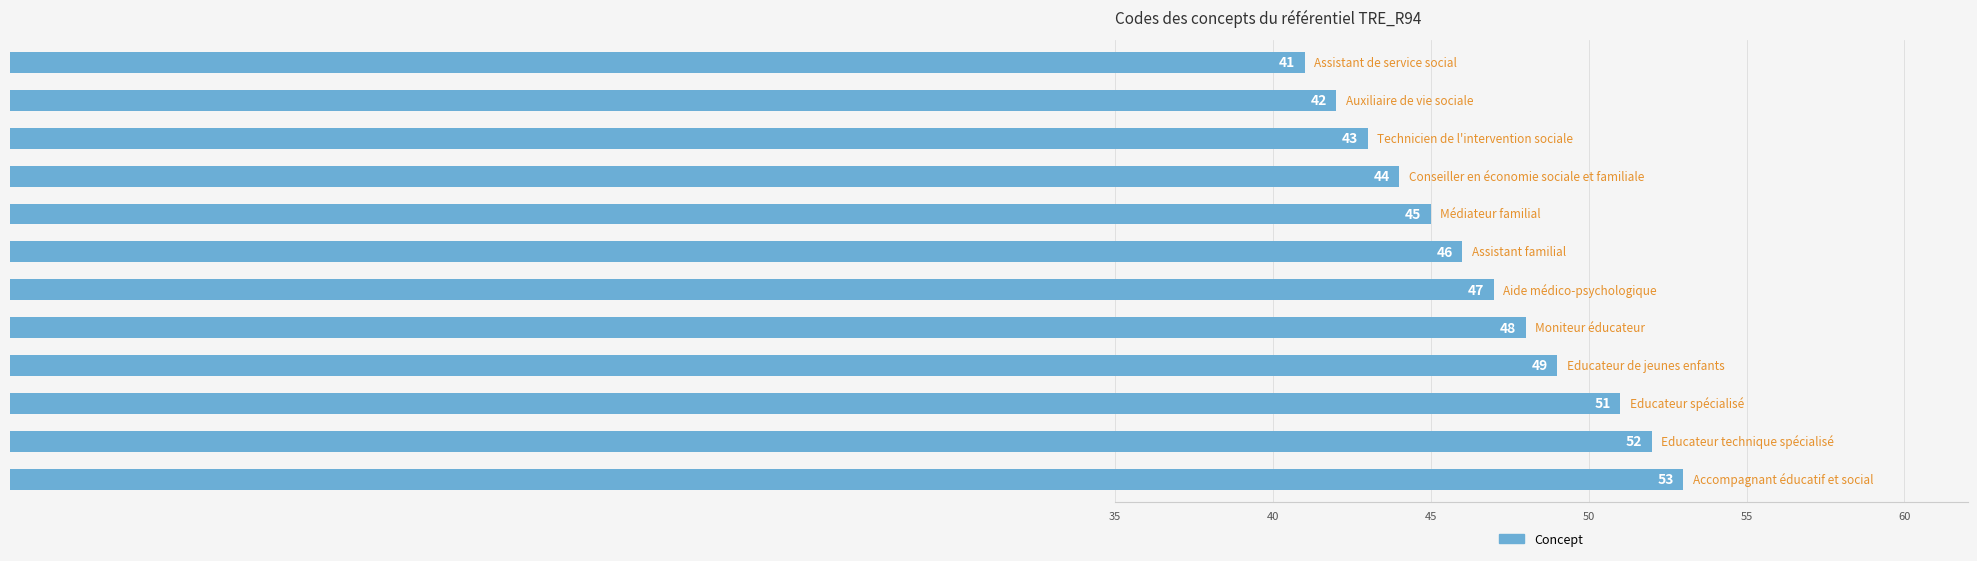

What is the greatest value displayed?

53